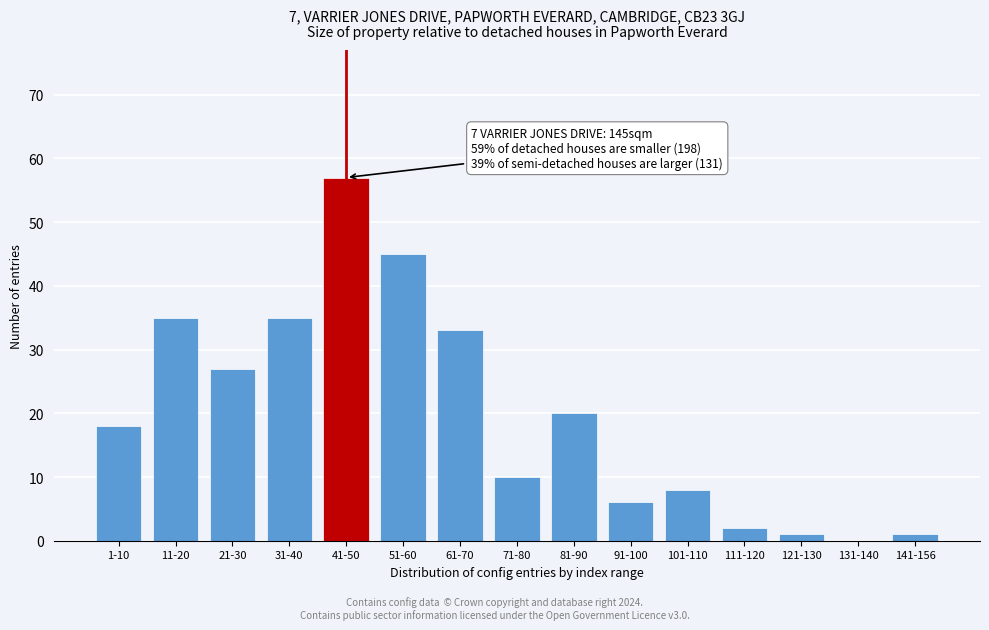

Reading left to right, list all the values displayed in this chart.

1-10=18	11-20=35	21-30=27	31-40=35	41-50=57	51-60=45	61-70=33	71-80=10	81-90=20	91-100=6	101-110=8	111-120=2	121-130=1	131-140=0	141-156=1